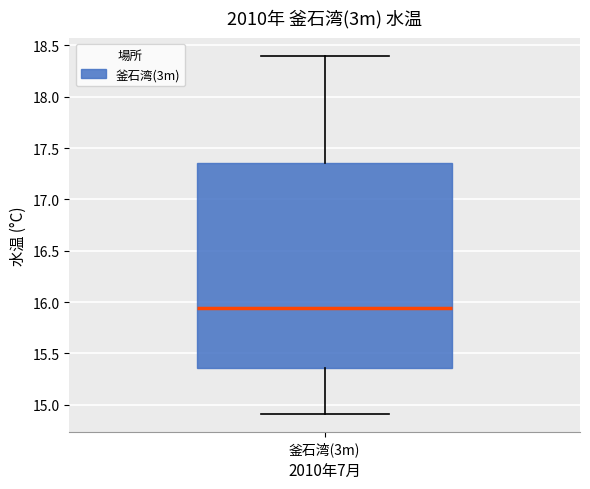

Where does the median line of the box for 釜石湾(3m) sit on the y-axis? The values are not printed on the chart, so give them approximately, as read against the axis.

15.95